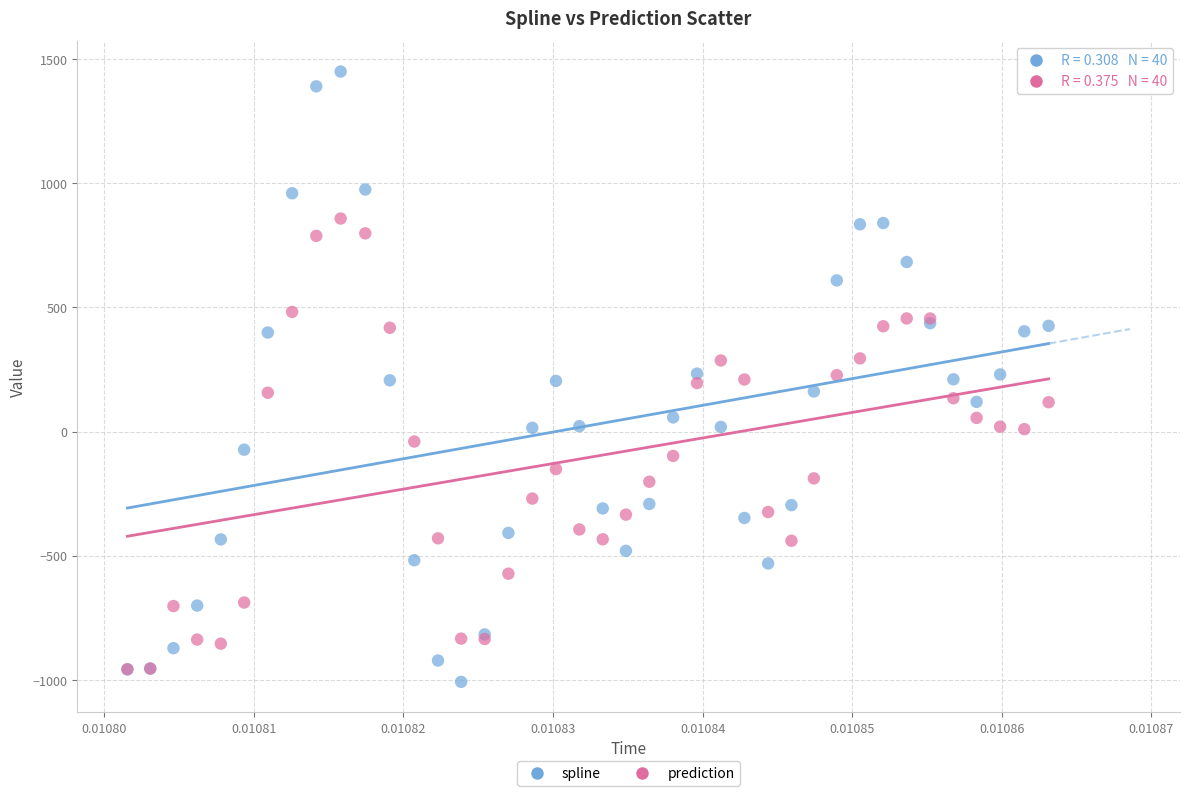

What are all the series names shown in the legend?

spline, prediction